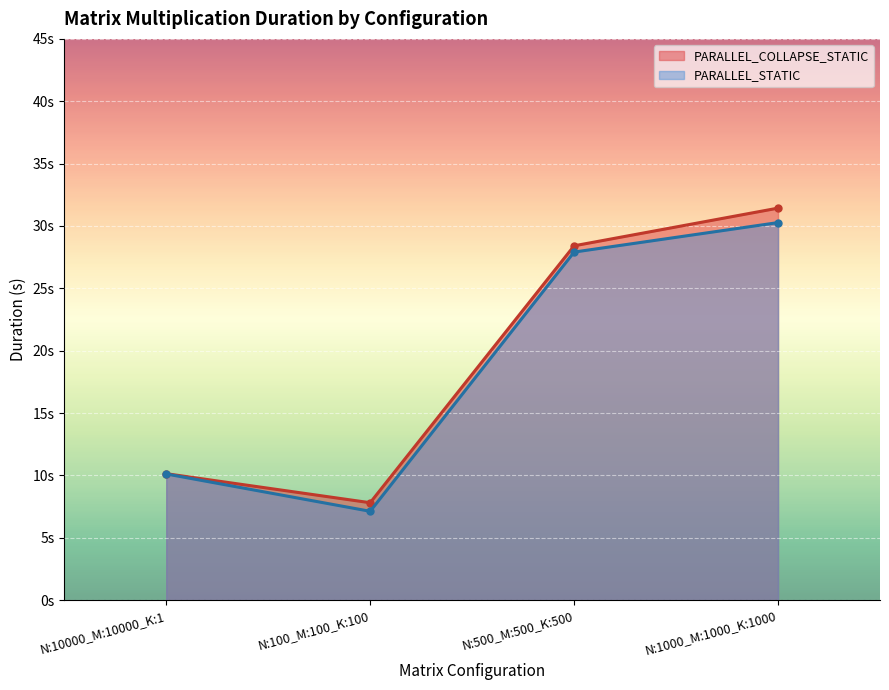

What is the label of the 4th point from the left?

N:1000_M:1000_K:1000